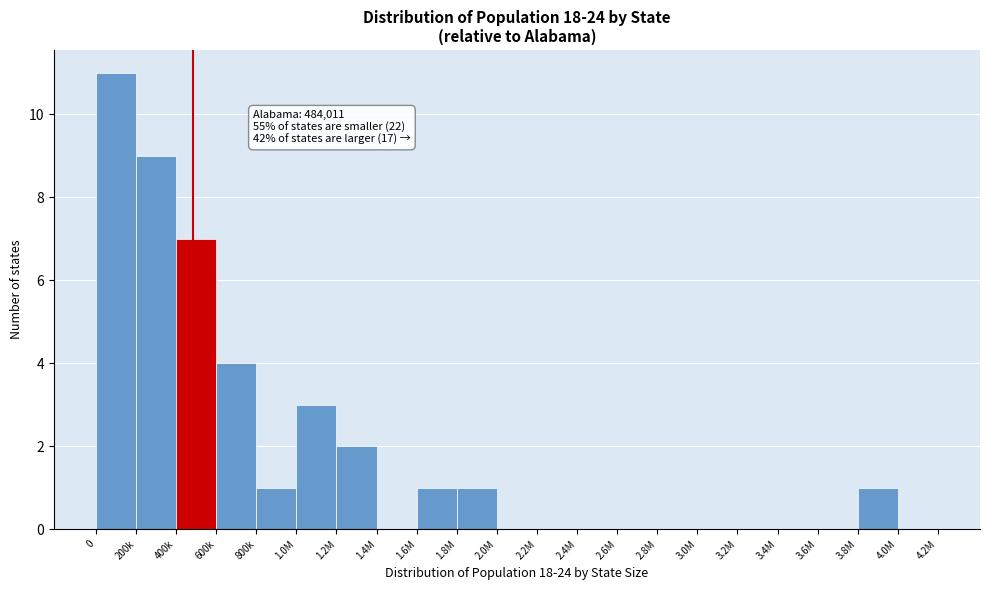

Reading right to left, extract all data points from this chart.

4.0M=0	3.8M=1	3.6M=0	3.4M=0	3.2M=0	3.0M=0	2.8M=0	2.6M=0	2.4M=0	2.2M=0	2.0M=0	1.8M=1	1.6M=1	1.4M=0	1.2M=2	1.0M=3	800k=1	600k=4	400k=7	200k=9	0=11